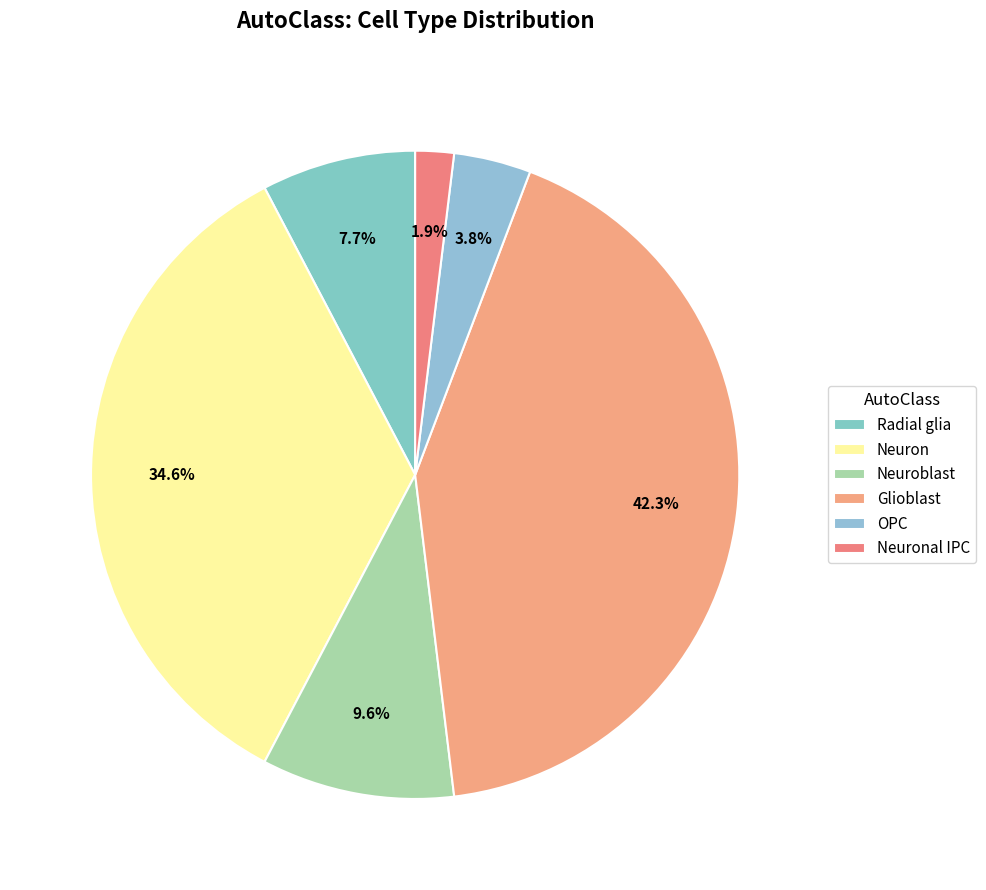

To the nearest percent, what is the average slice percentage?

17%